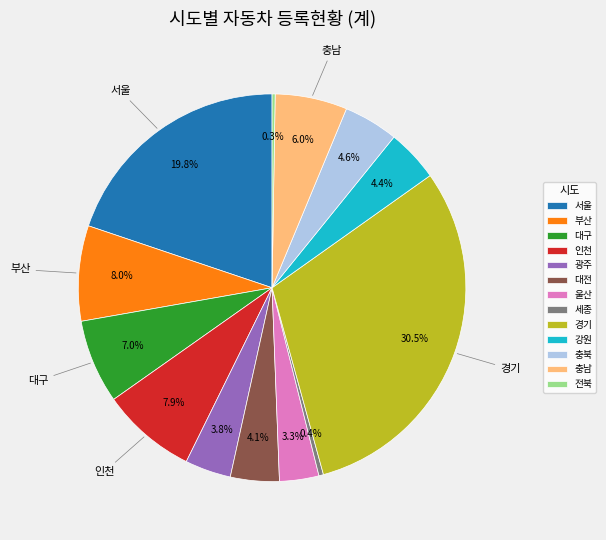

To the nearest percent, what is the difference between the 광주 and 대구 slice percentages?

3%